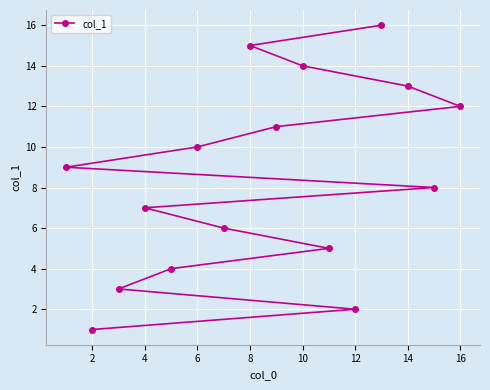

What is the difference between the values at 10 and 8?

1